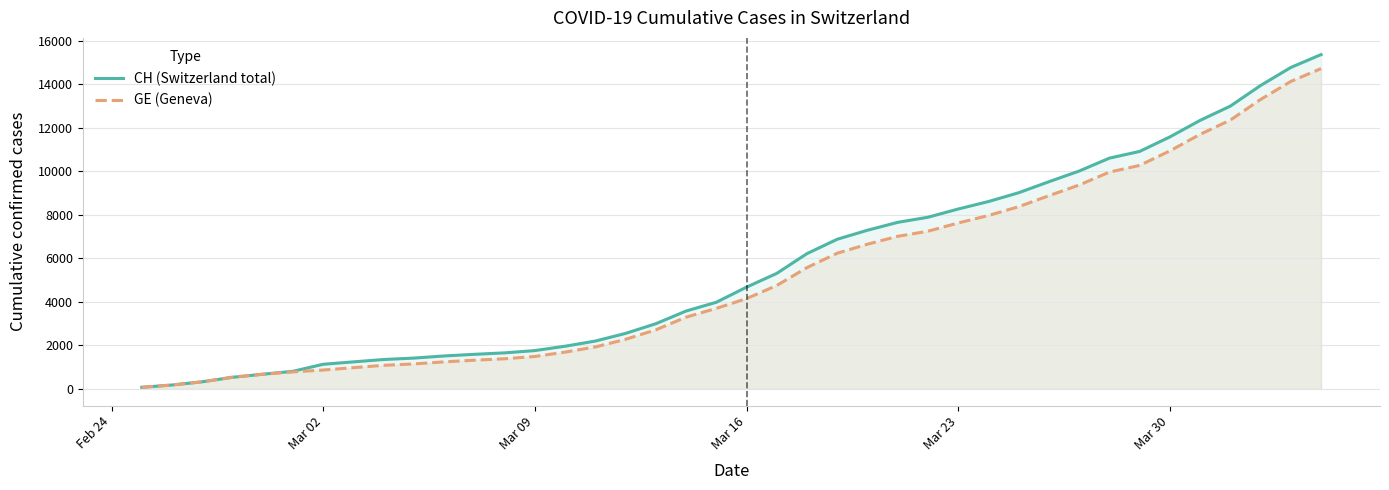

The value of GE (Geneva) at Mar 30 is 10934. True or false?

True